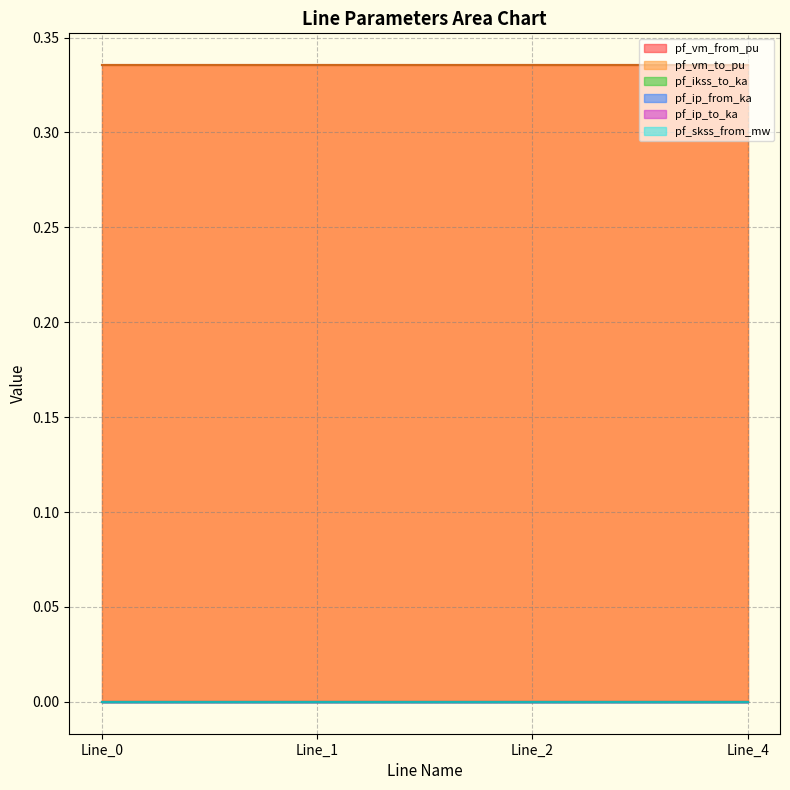

At how many categories does at least one series exceed 0?

4